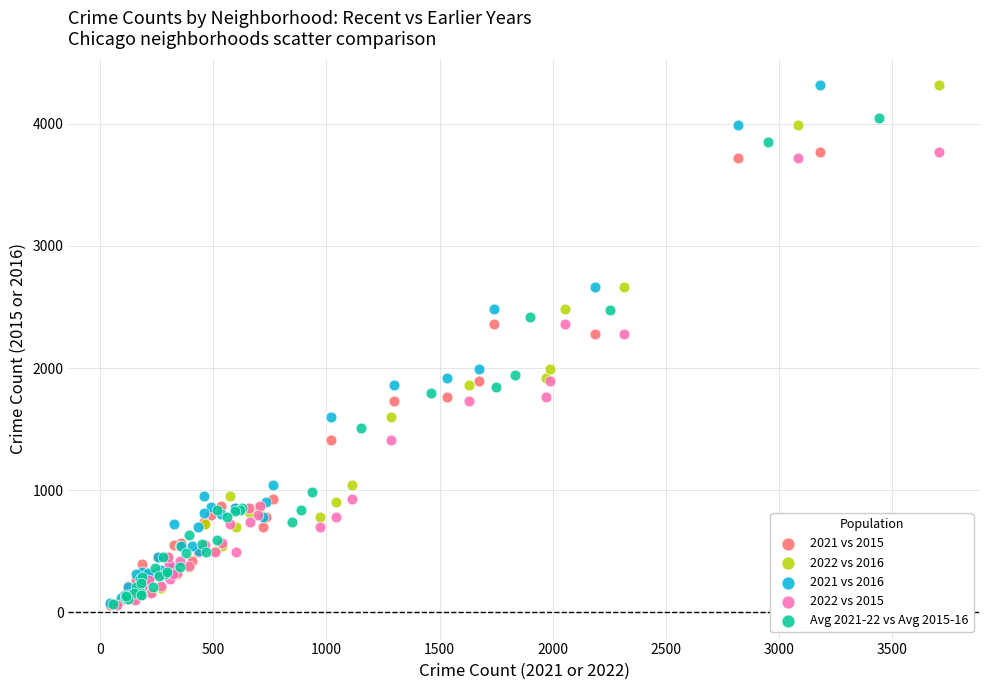

What are all the series names shown in the legend?

2021 vs 2015, 2022 vs 2016, 2021 vs 2016, 2022 vs 2015, Avg 2021-22 vs Avg 2015-16